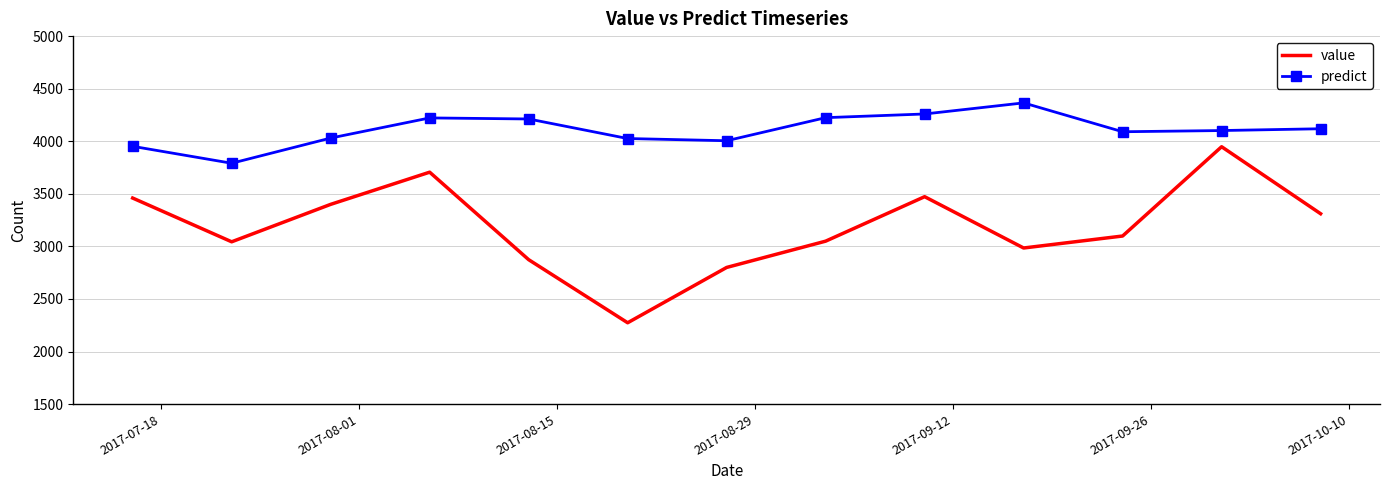

What is the difference between the maximum and minimum values in the value series?

1674.0